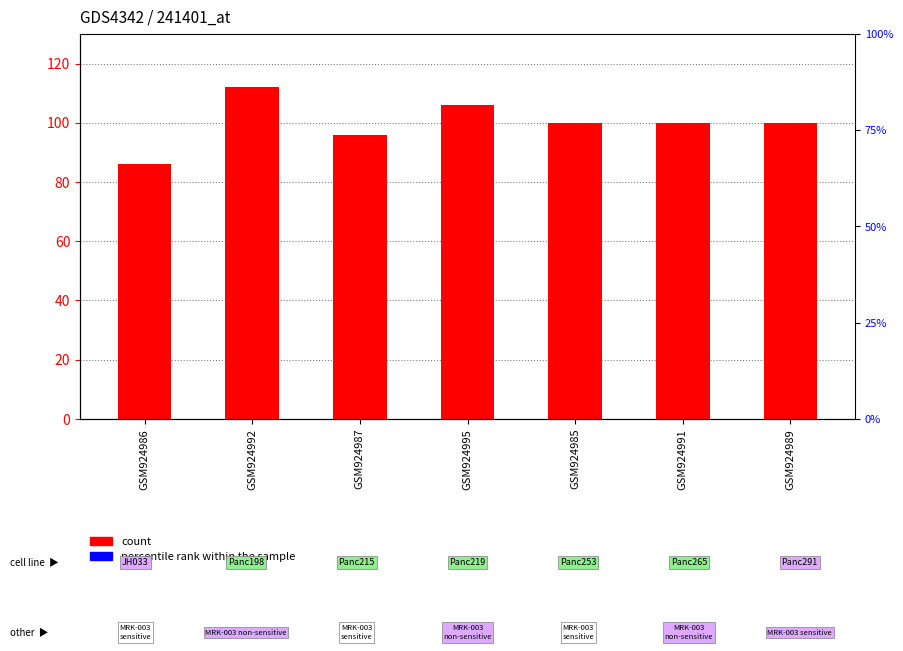

What position from the left is GSM924989?

7